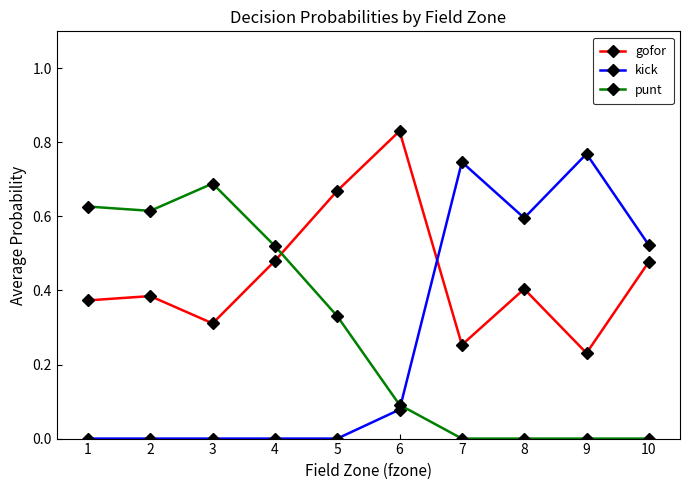

True or false: punt and gofor intersect in this chart.

True